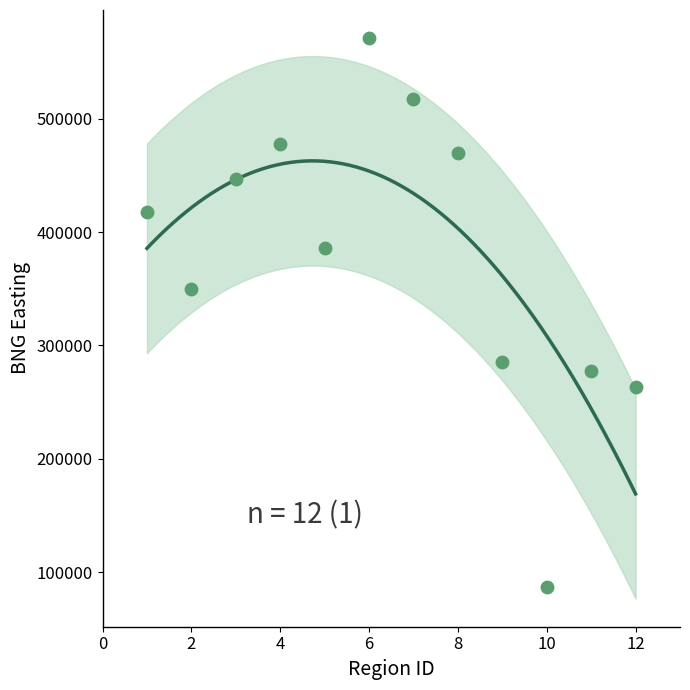

What is the average X value?

6